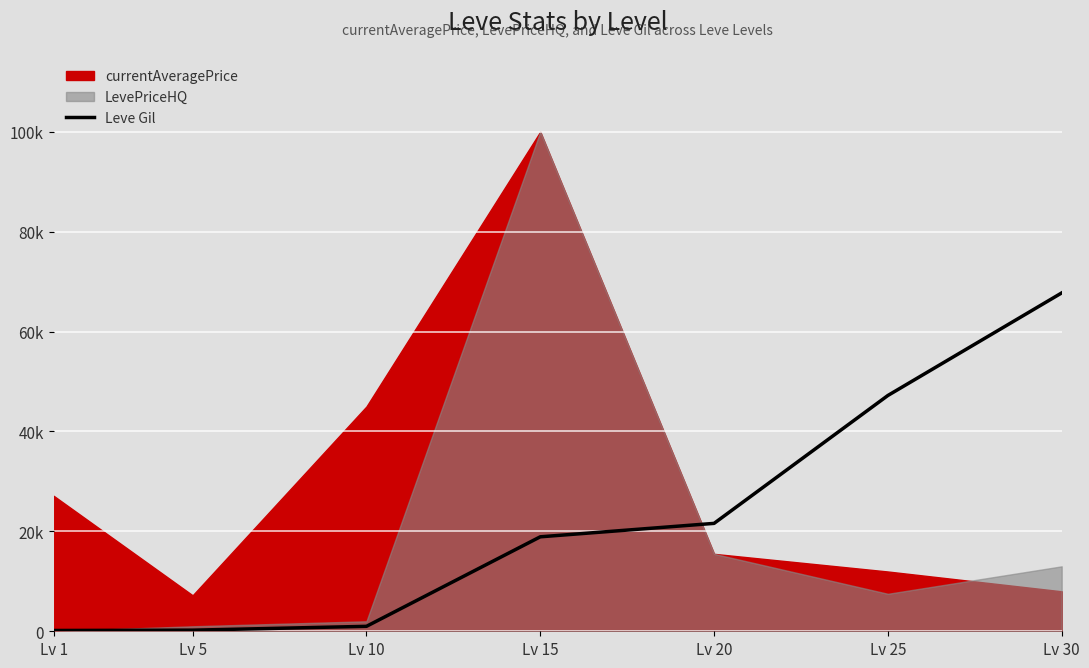

Between Lv 1 and Lv 5, which is larger?

Lv 5